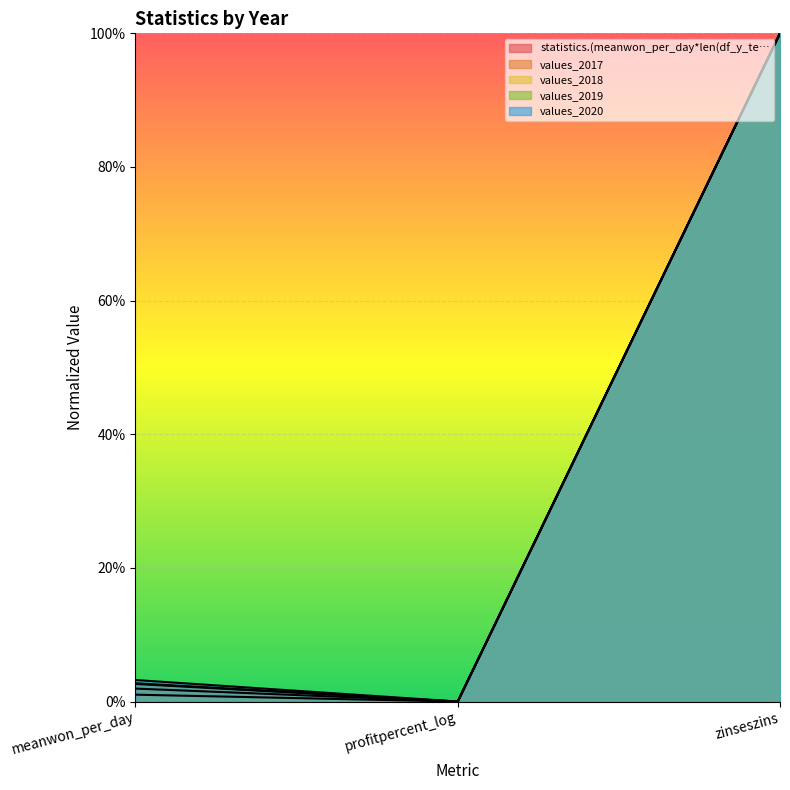

Reading left to right, list all the values displayed in this chart.

statistics.(meanwon_per_day*len(df_y_te…: 0.0	0.0	1.0
values_2017: 0.0	0.0	1.0
values_2018: 0.0	0.0	1.0
values_2019: 0.0	0.0	1.0
values_2020: 0.0	0.0	1.0